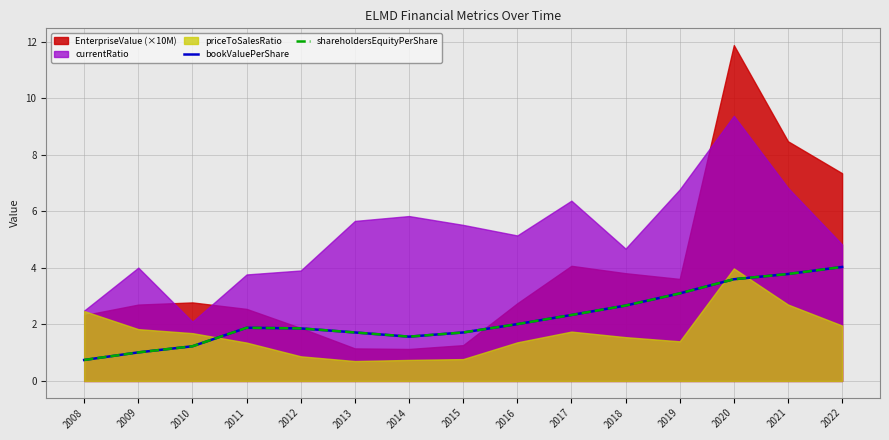

What is the average value of the shareholdersEquityPerShare series?

2.2